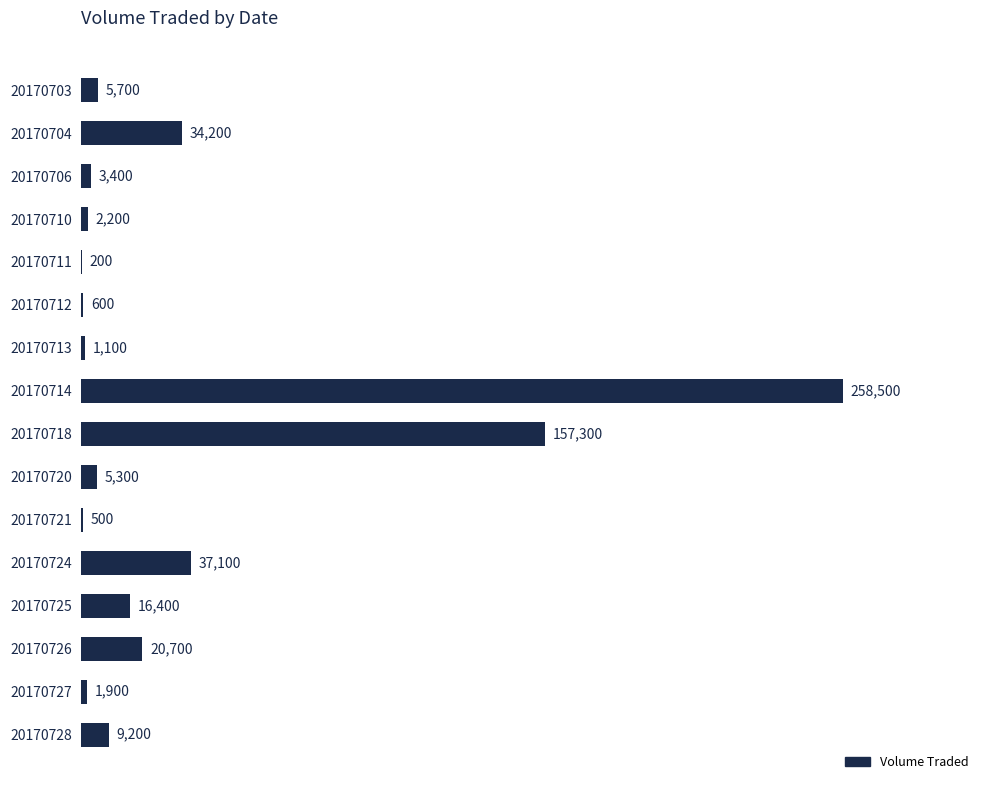

At which label is the value closest to 129350?

20170718